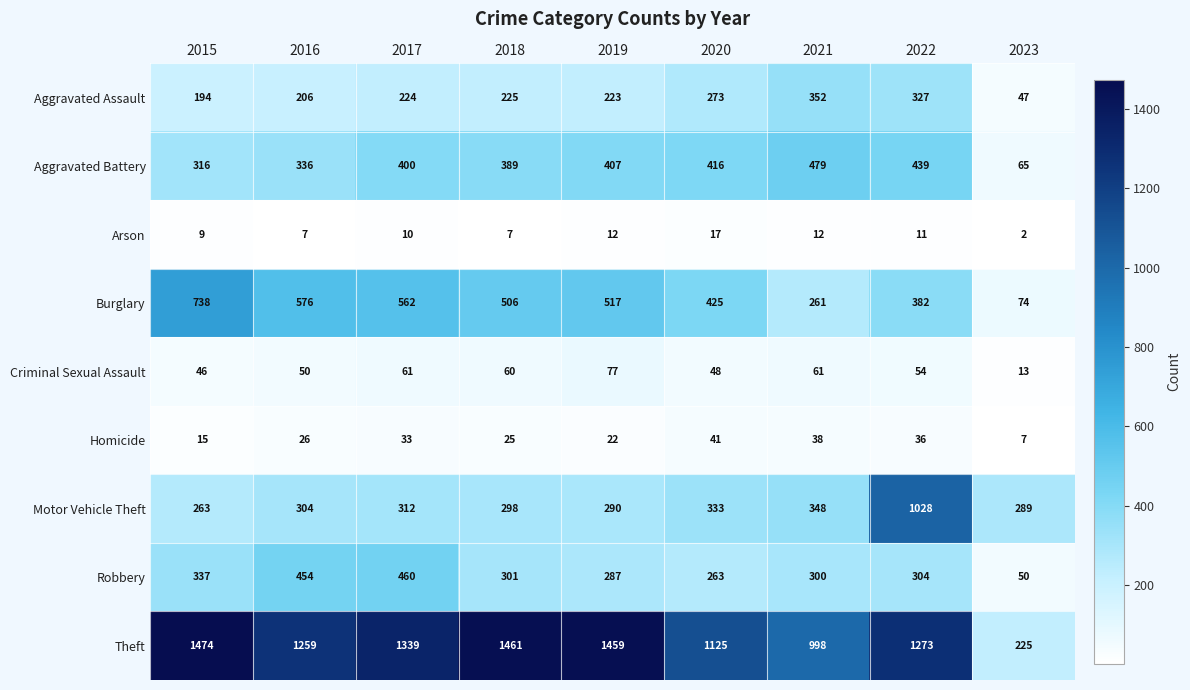

Is it true that Aggravated Assault equals 59 at 2016?

False